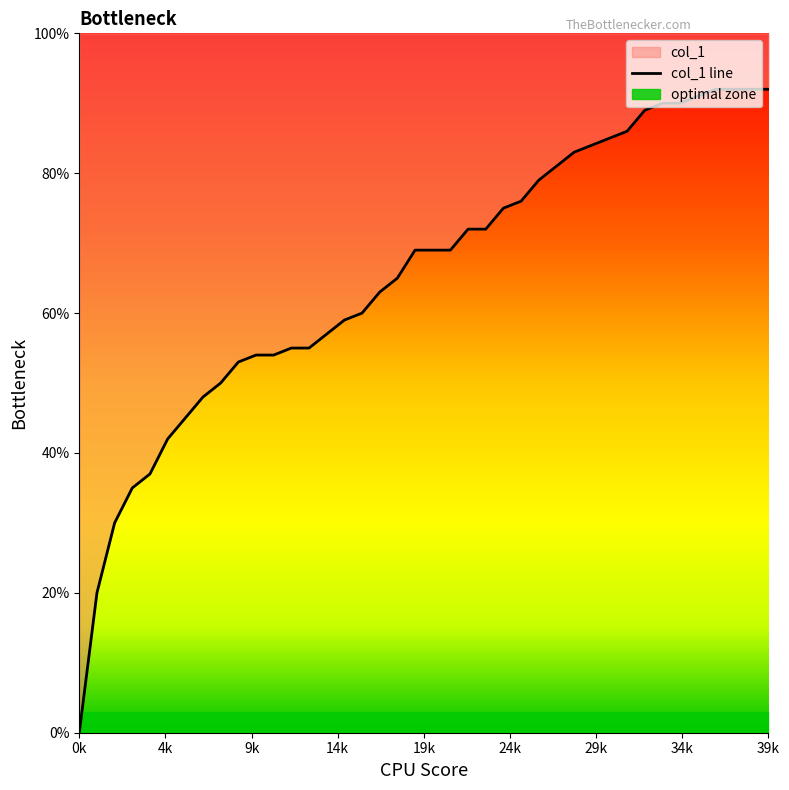

Does the chart display data point markers on the line(s)?

No